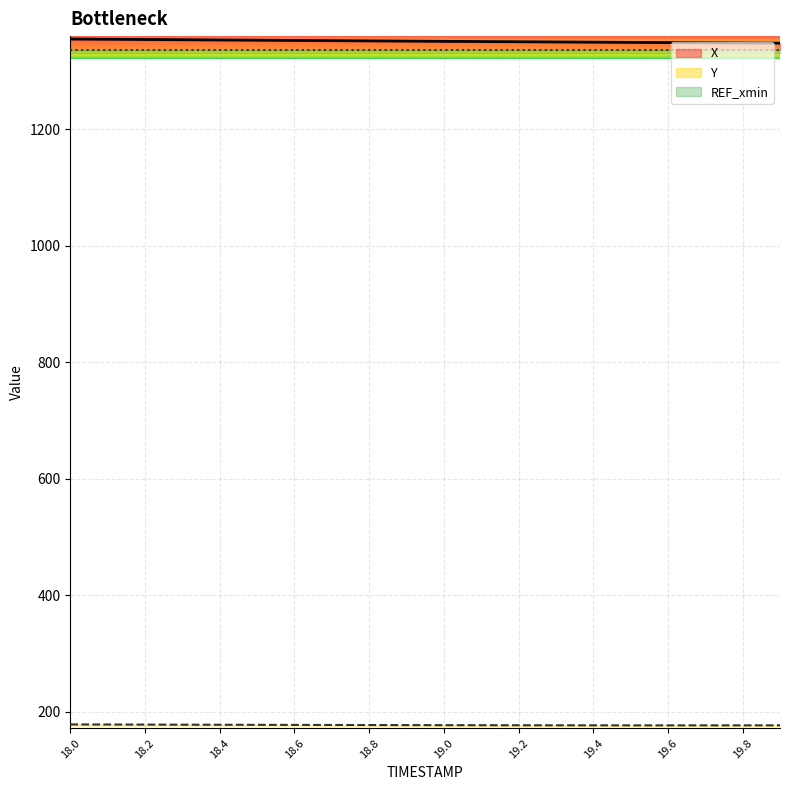

What is the difference between the second highest and second lowest values in the Y series?

1.5